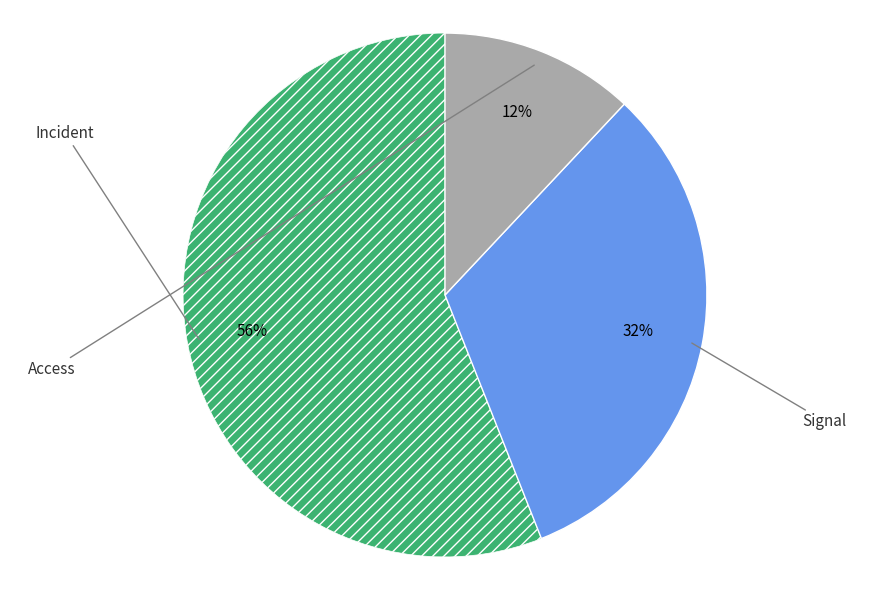

To the nearest percent, what is the average slice percentage?

33%